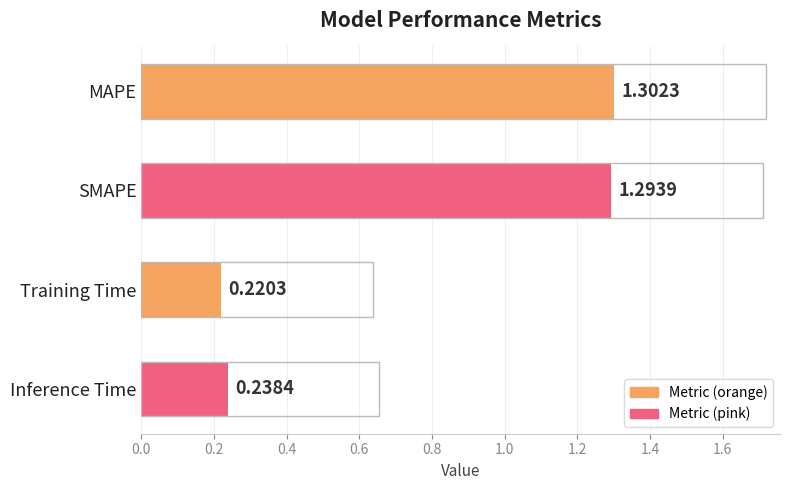

Where is the data nearest to the value 0?

Training Time